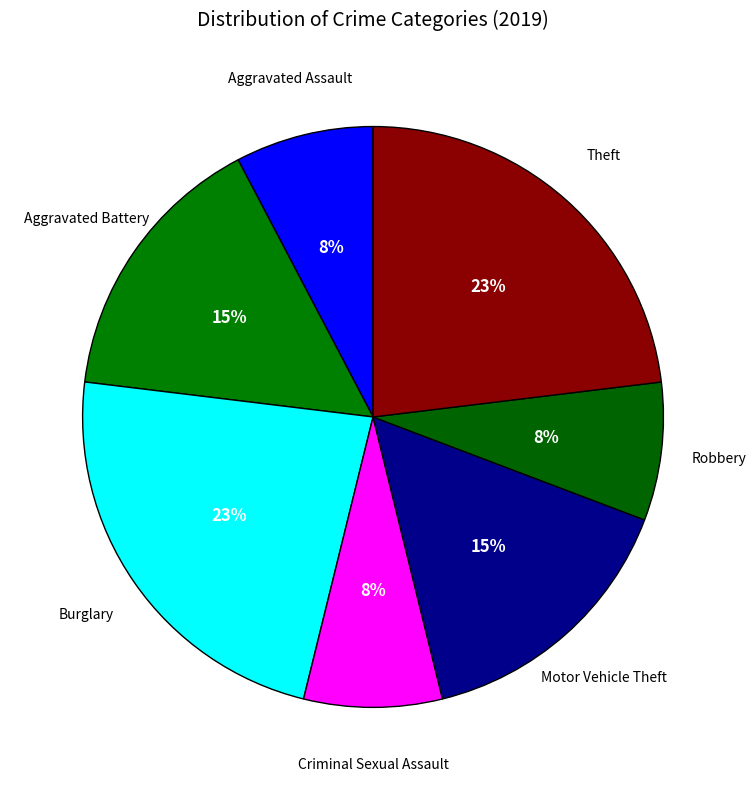

How many segments does this pie chart have?

7